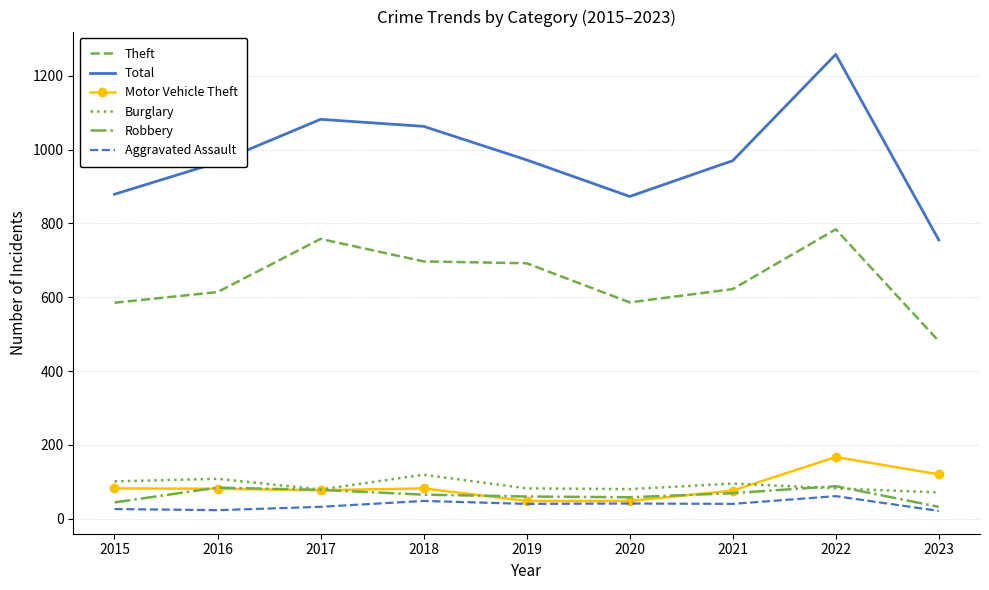

What is the difference between the highest and lowest values at 2016?

942